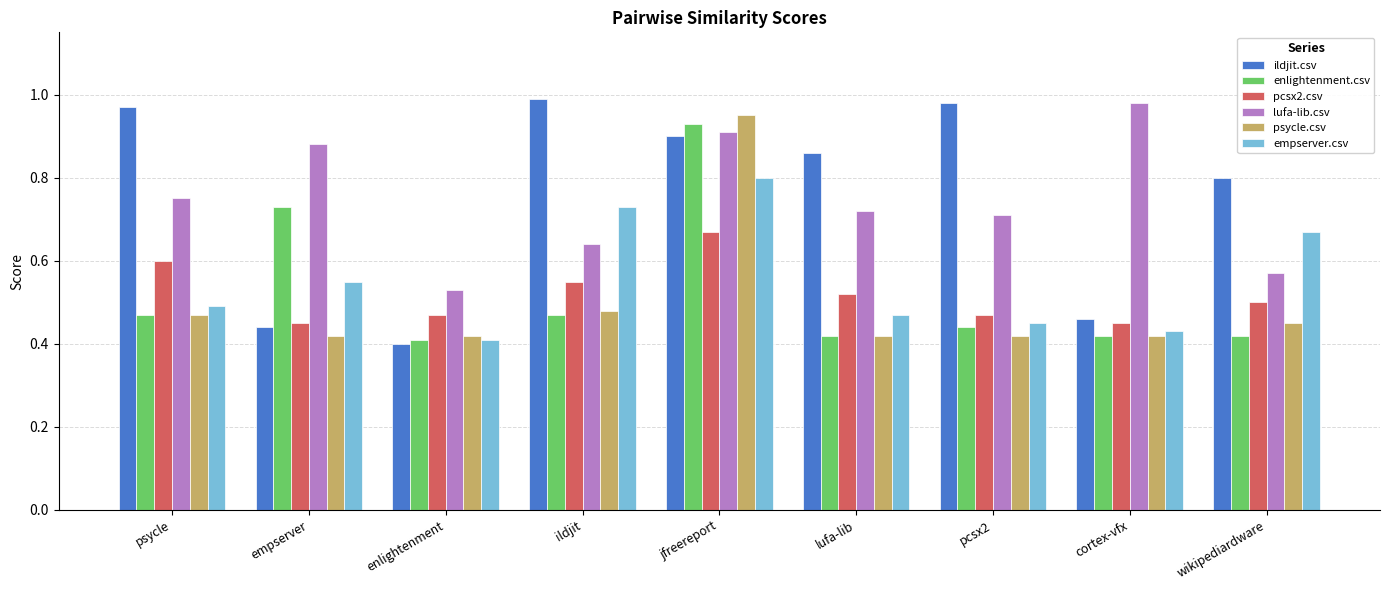

At which label is ildjit.csv closest to 0?

enlightenment